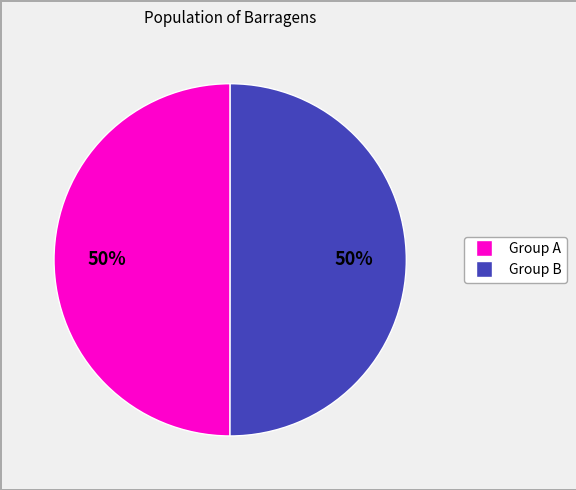

To the nearest percent, what is the average slice percentage?

50%